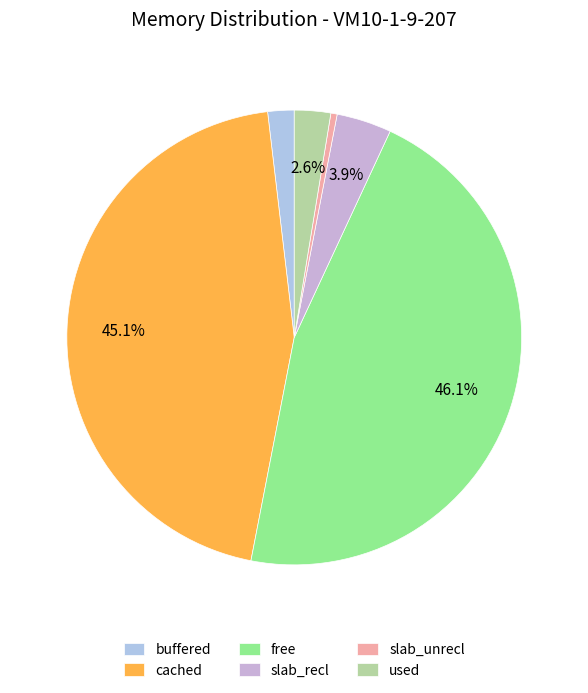

To the nearest percent, what is the combined percentage of cached and slab_recl?

49%